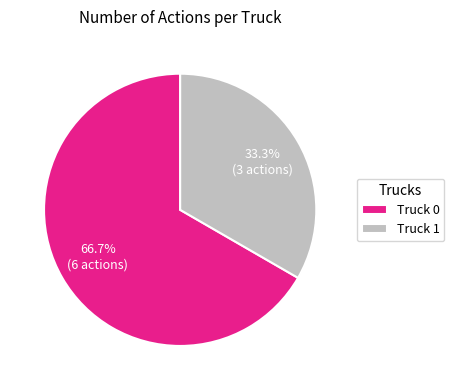

True or false: Truck 1 accounts for 26% of the total.

False